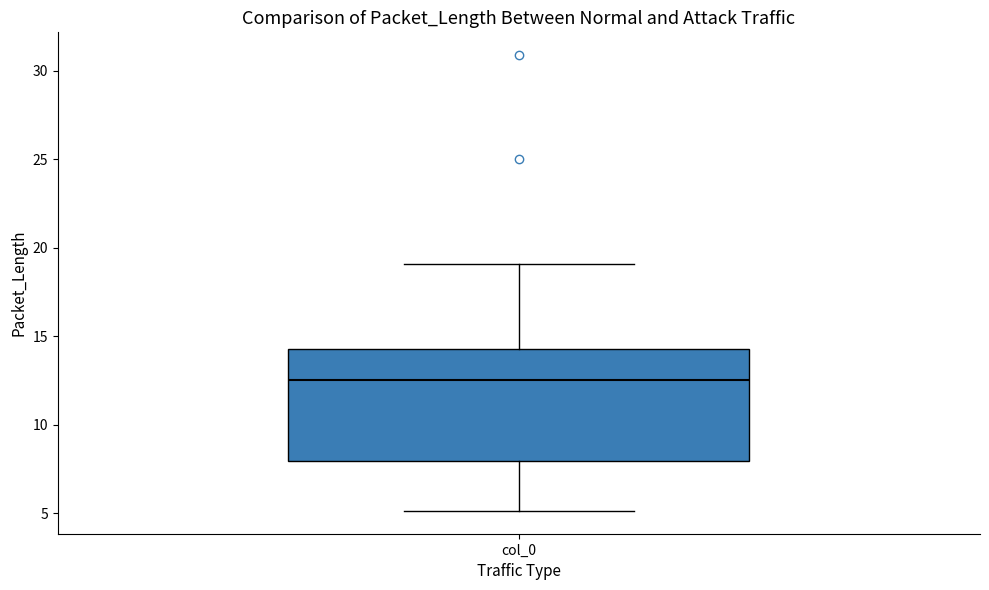

Where is the lower edge of the box for col_0 on the y-axis? The values are not printed on the chart, so give them approximately, as read against the axis.

8.0